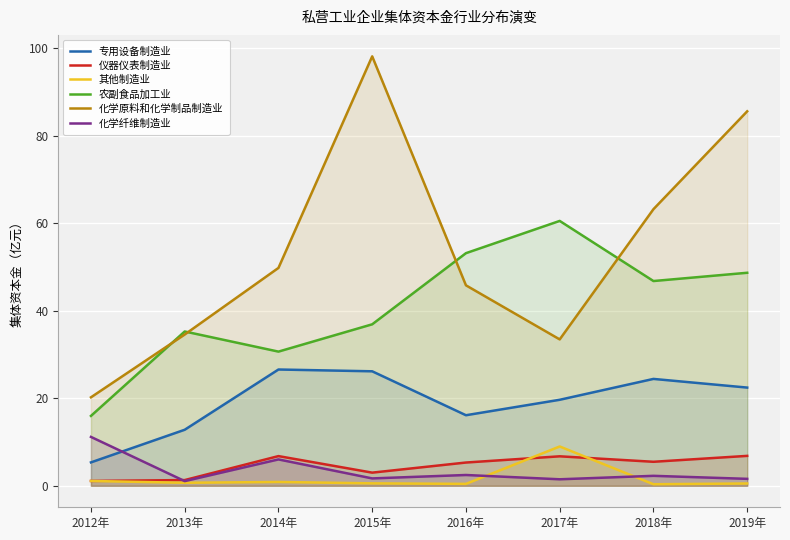

True or false: 化学原料和化学制品制造业 and 专用设备制造业 cross at least once.

False